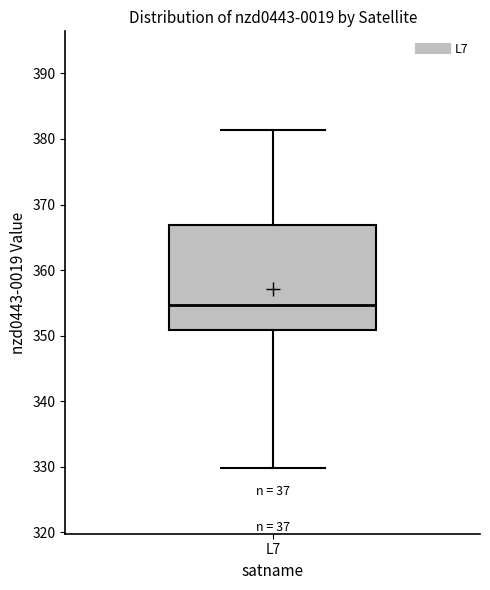

Read this box plot against the y-axis: the position of the median line, the range covered by the box, and the ends of both whiskers. The values are not printed on the chart, so give them approximately, as read against the axis.

median 355, box 351 to 367, whiskers 330 to 381